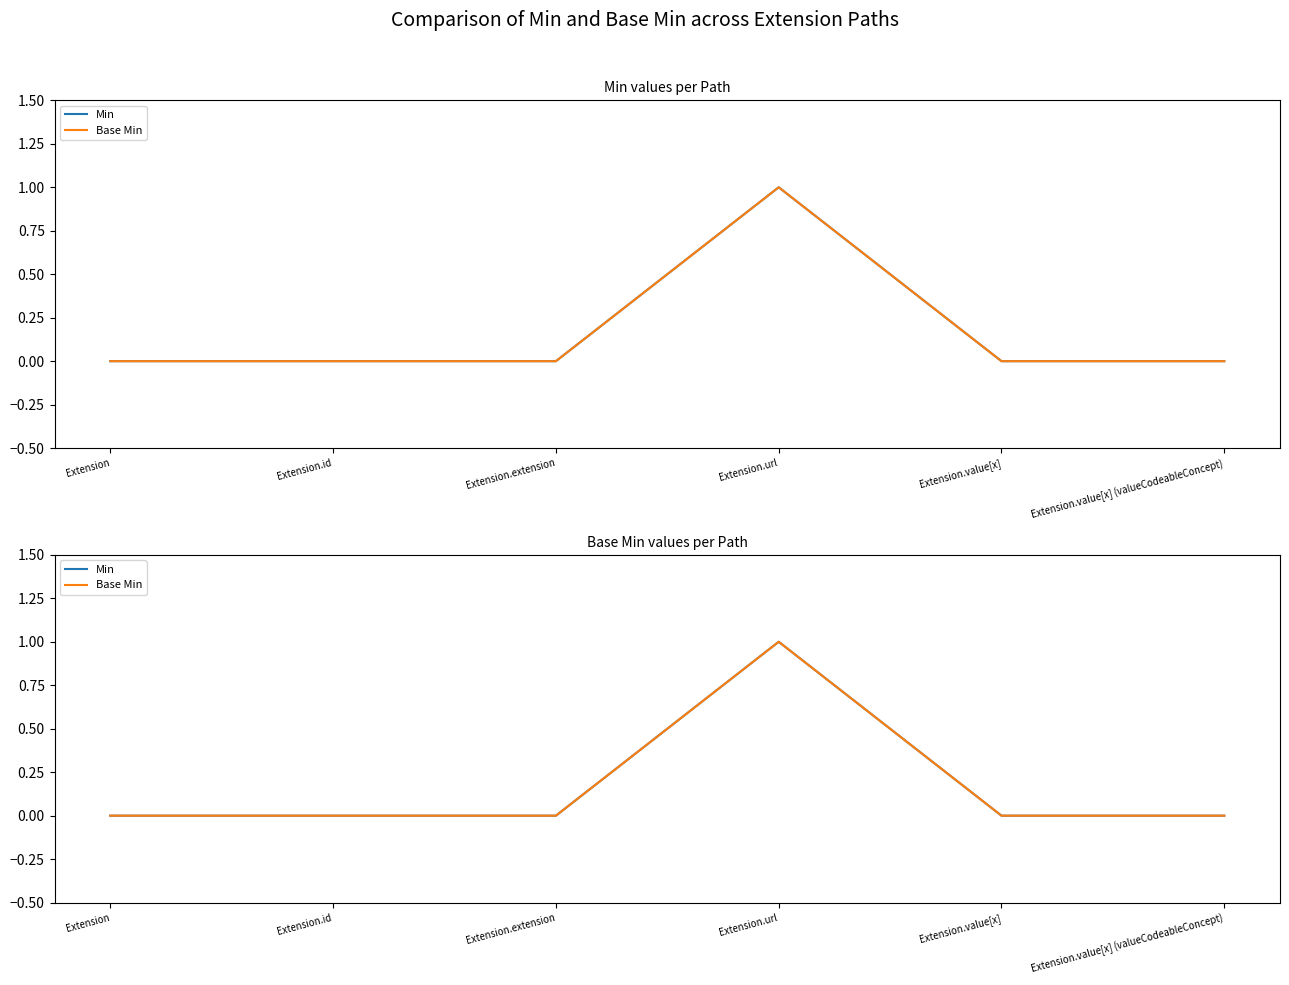

At which label is Base Min closest to 0?

Extension